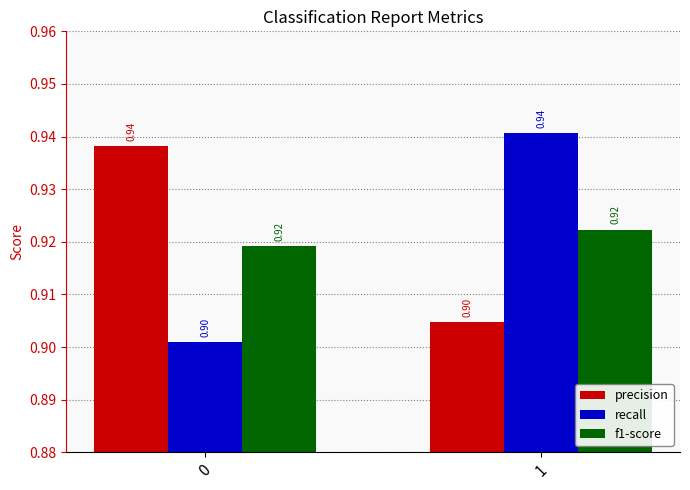

Count the precision values in the range 0 to 1.

2